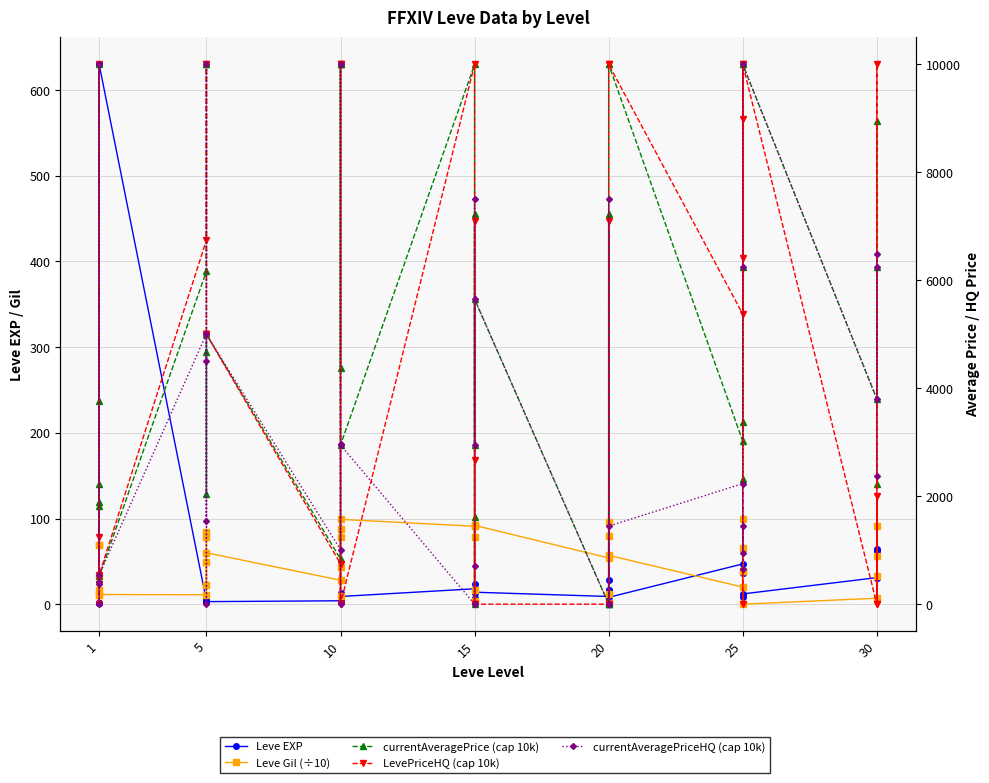

The value of currentAveragePrice (cap 10k) at 30 is 6168.0. True or false?

True